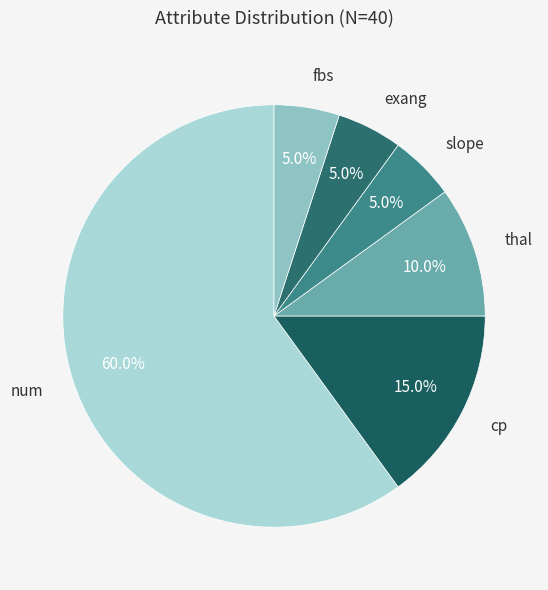

Which category has the biggest portion of the pie?

num